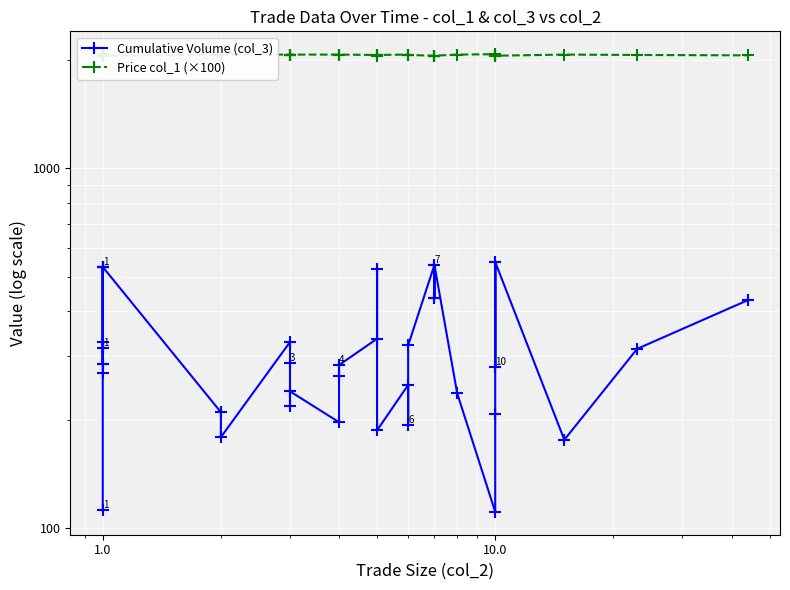

What position from the left is 34?

35